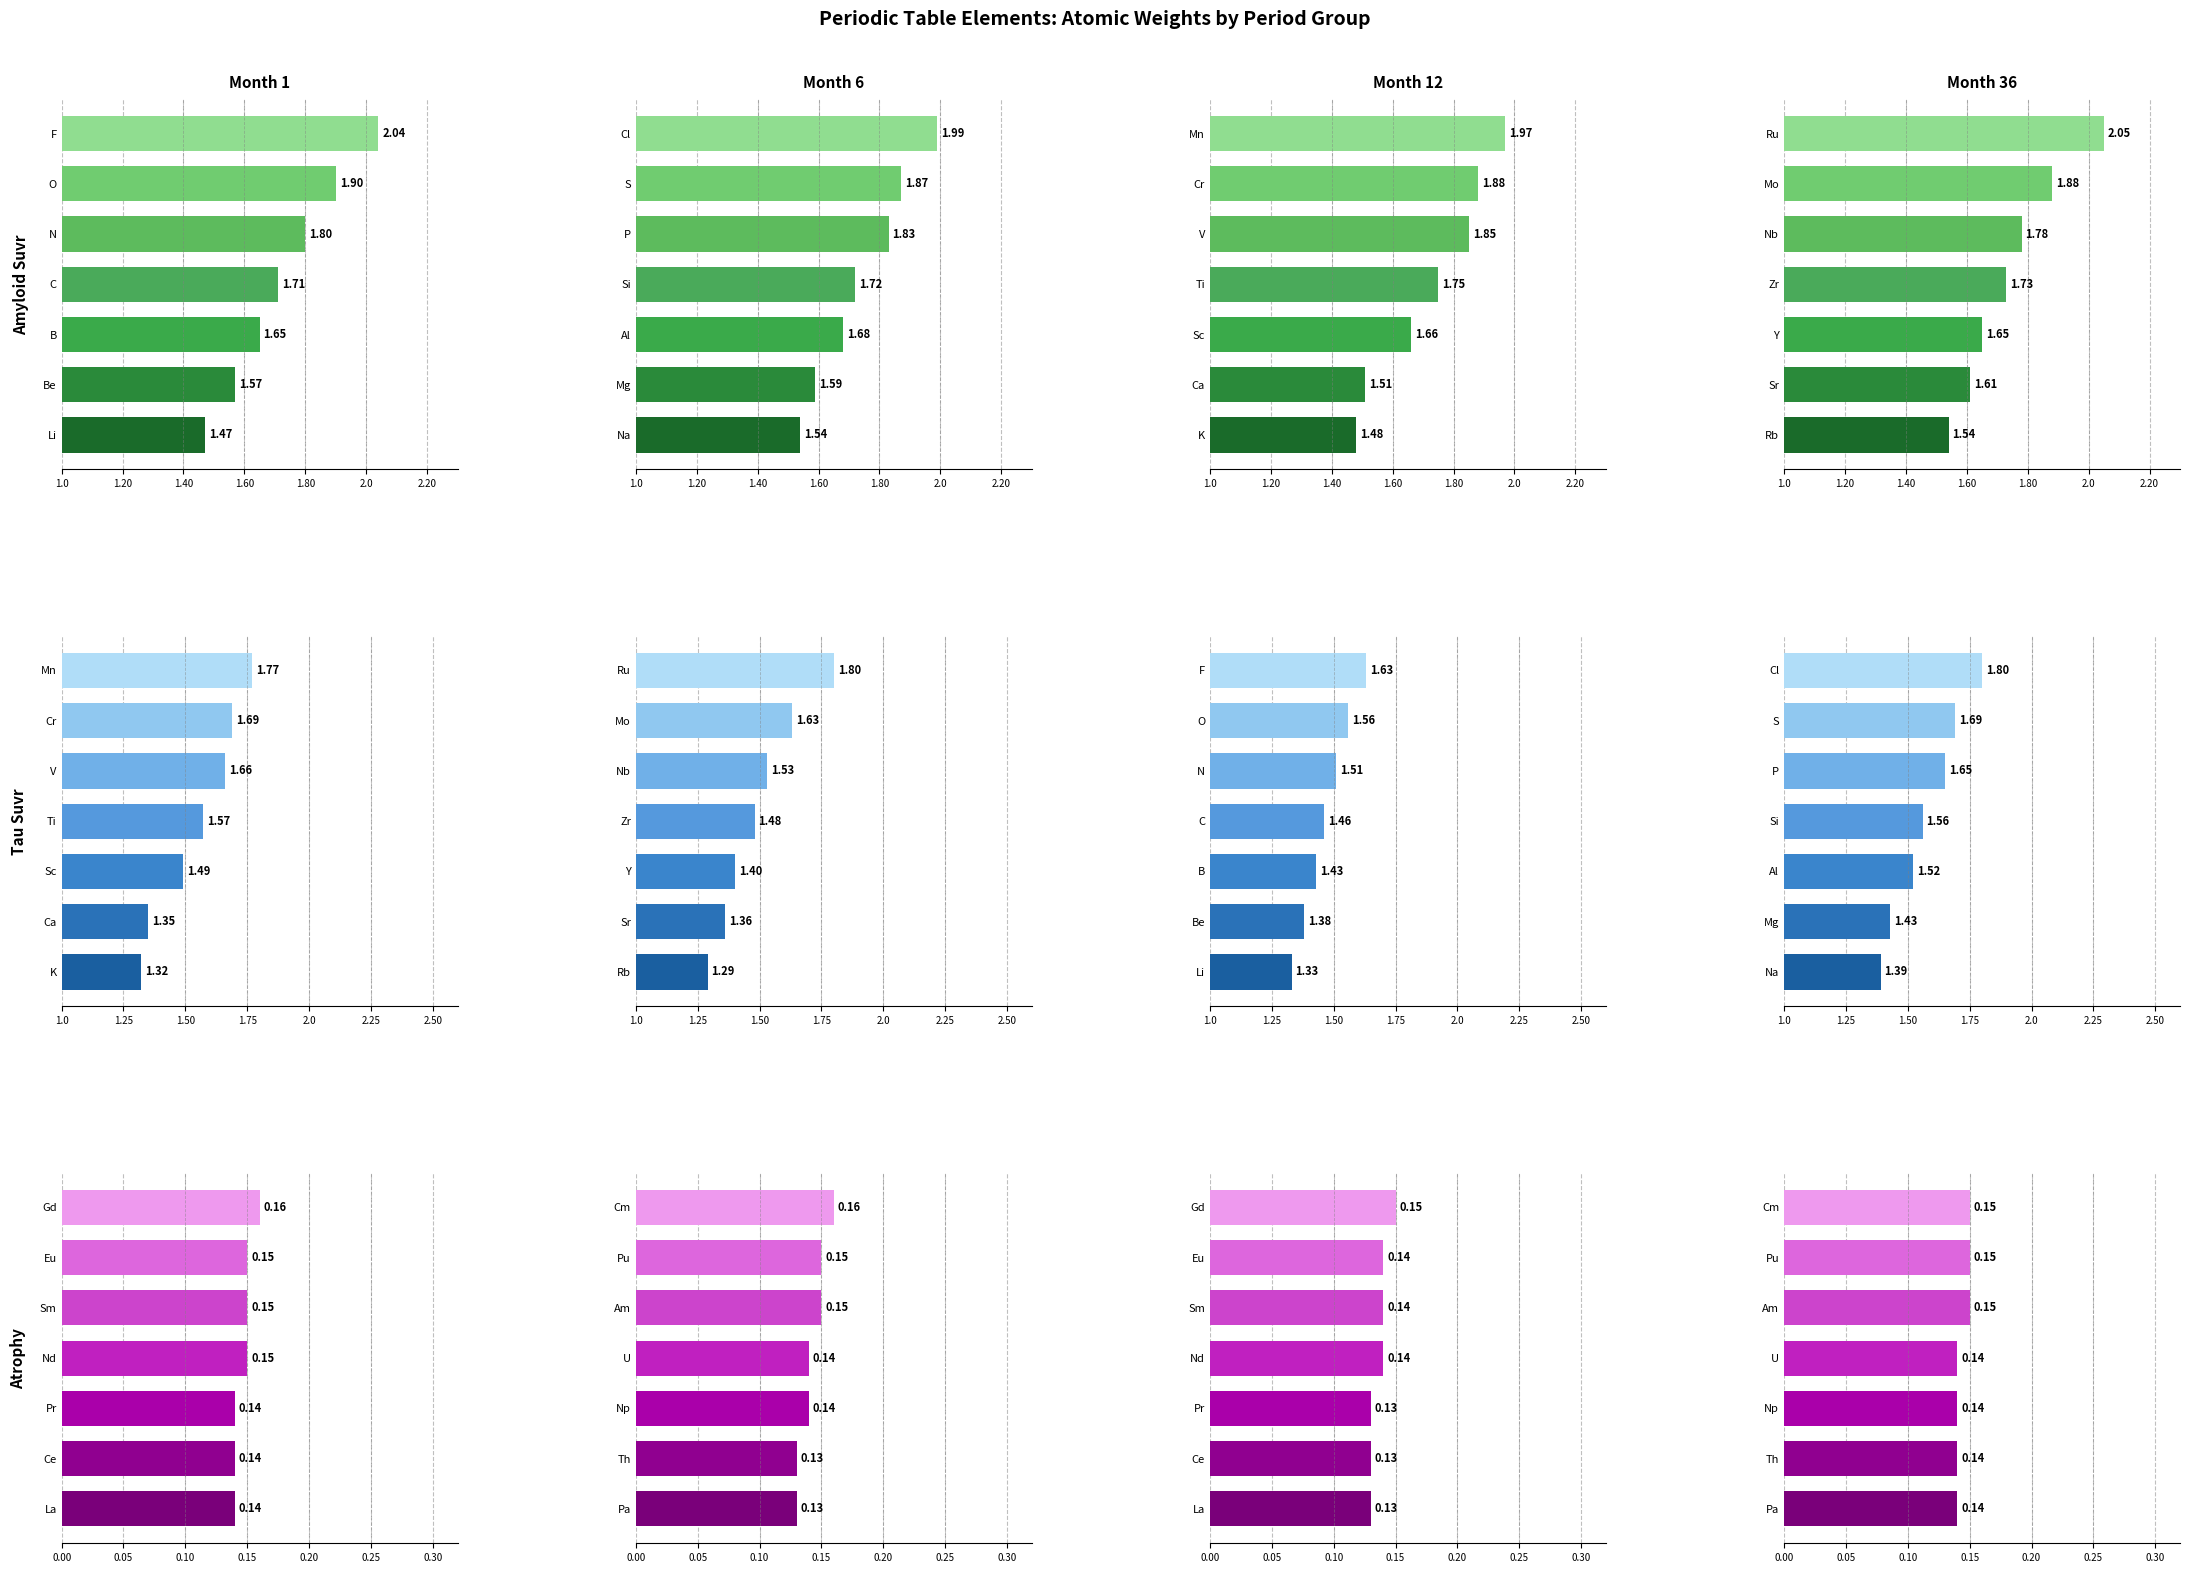

The Period group 4 series shows 0.2 at Th. True or false?

False